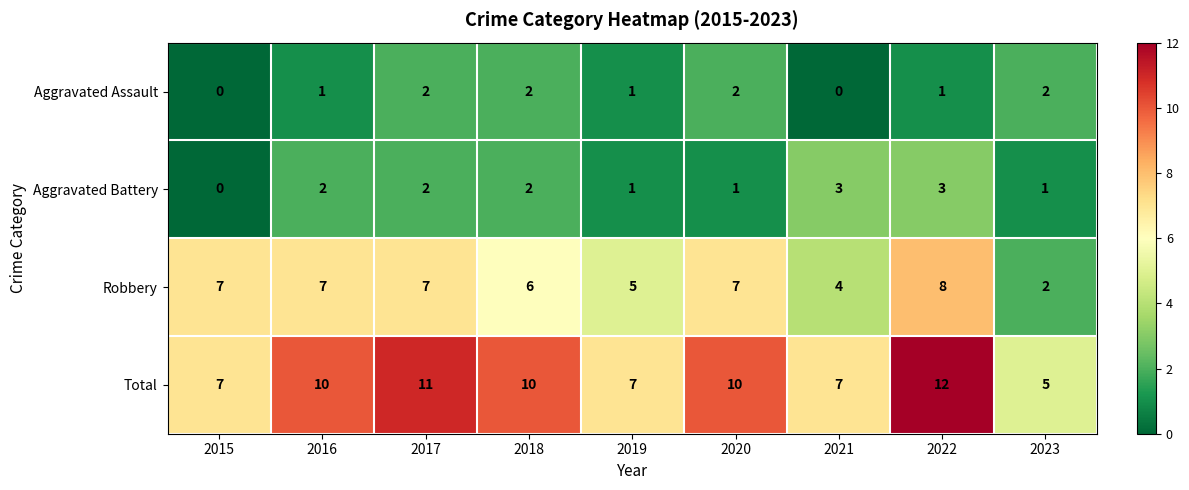

At how many categories does at least one series exceed 8?

5